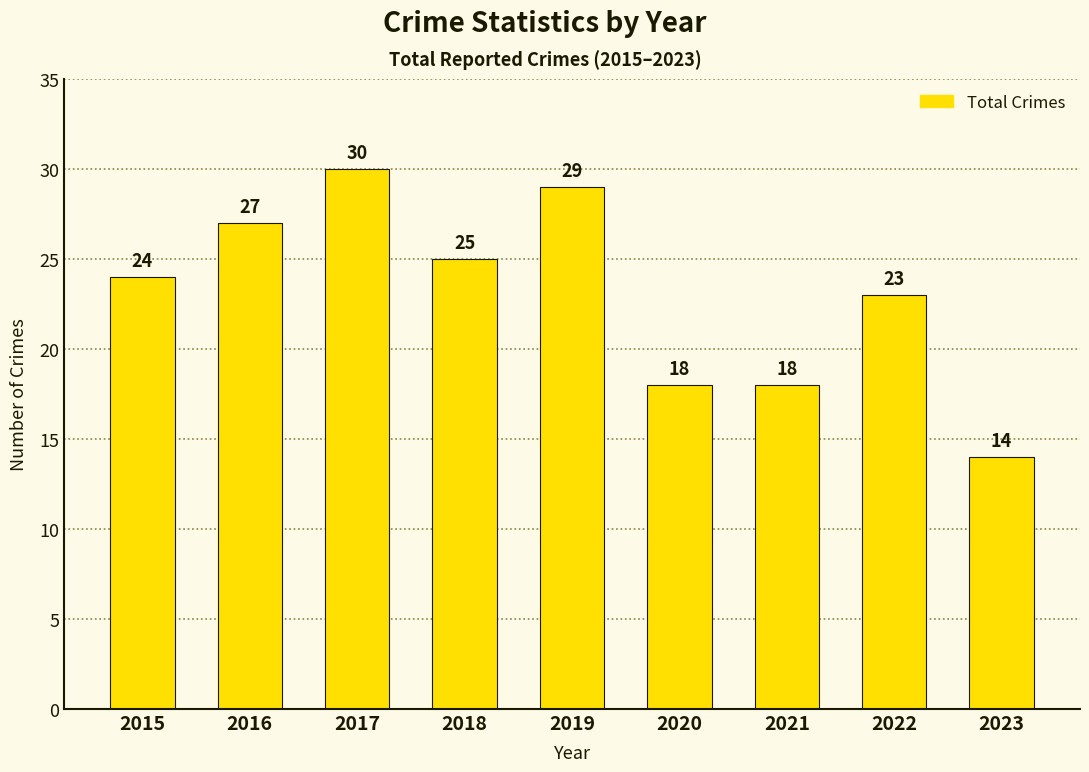

Which label corresponds to the smallest value in the chart?

2023